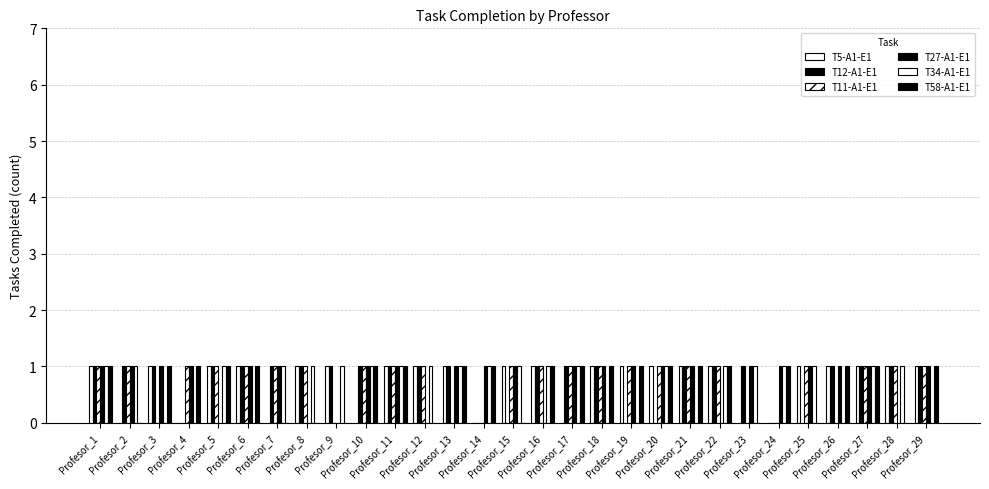

Are the bars grouped side by side (vs. stacked)?

Yes